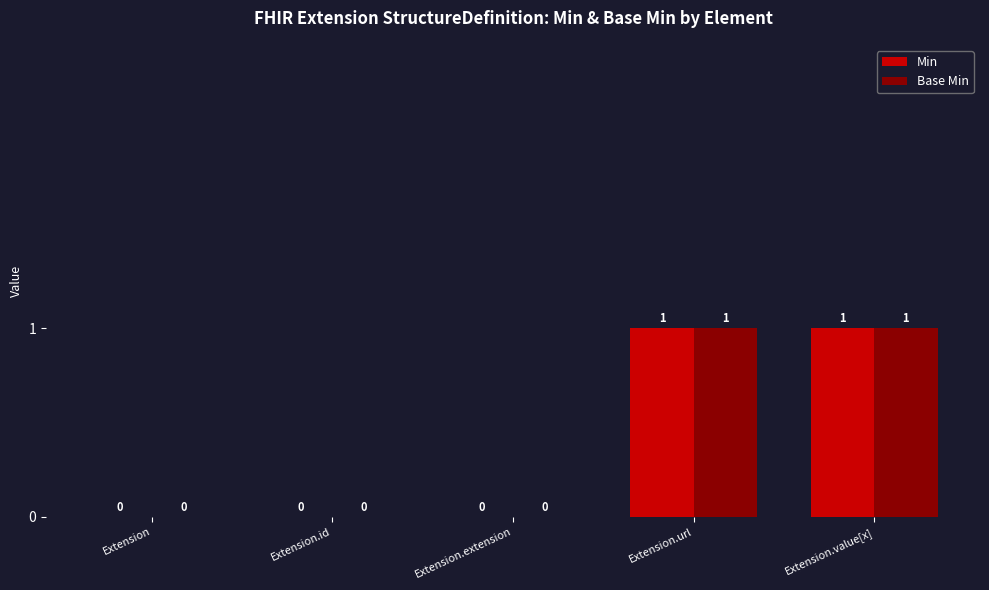

Count the number of categories in the chart.

5